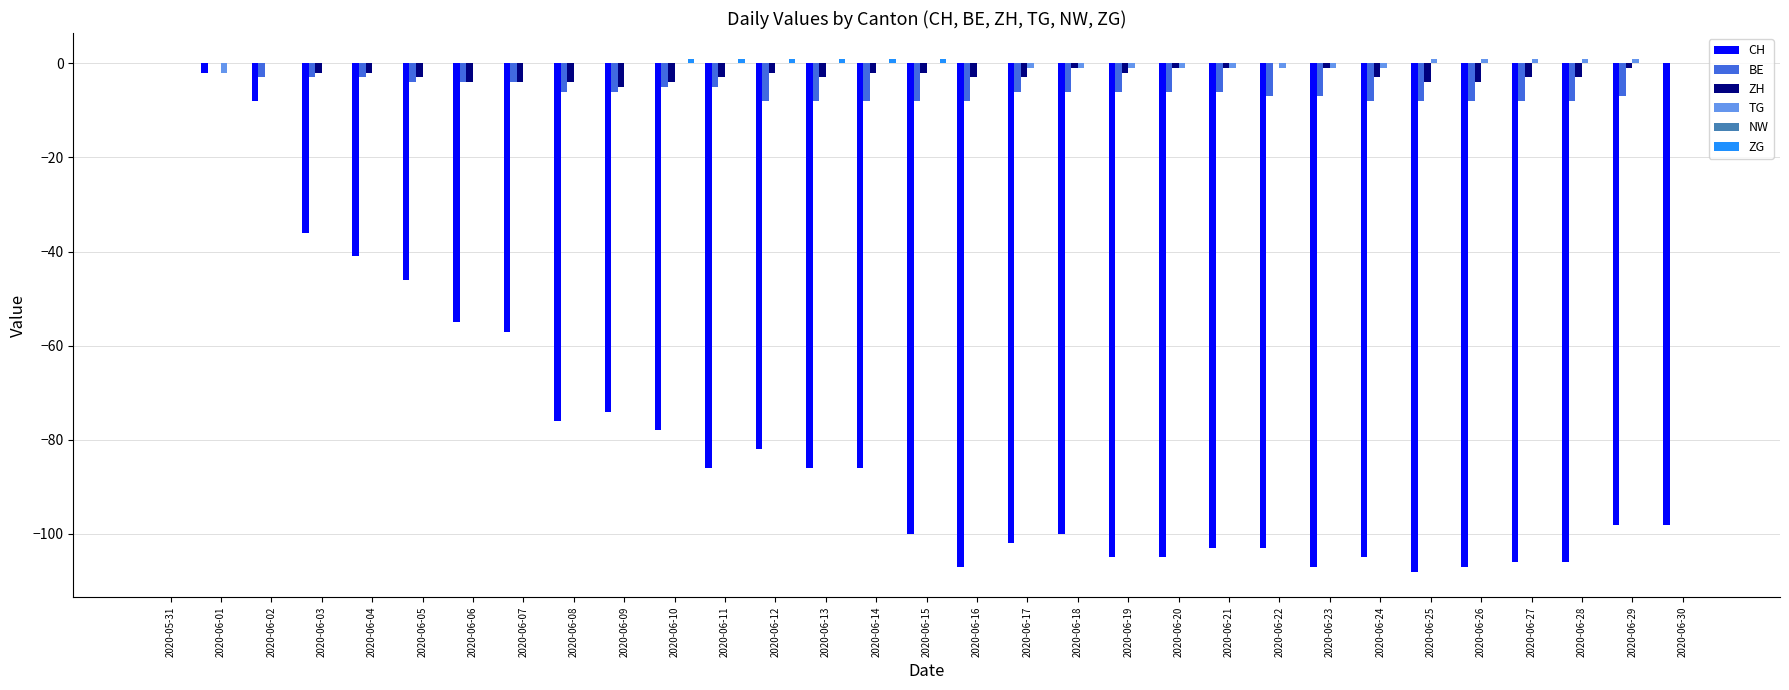

What is the difference between the TG values at 2020-06-08 and 2020-06-26?

1